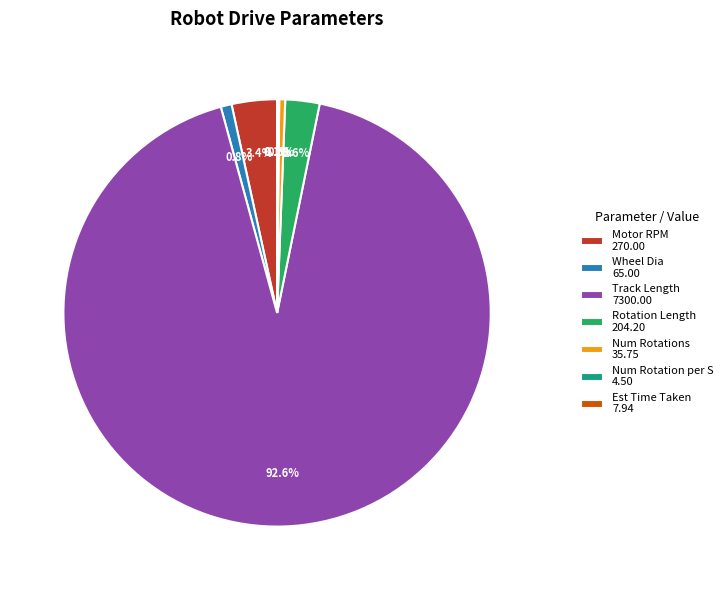

Does Wheel Dia 65.00 account for over 50% of the chart?

No